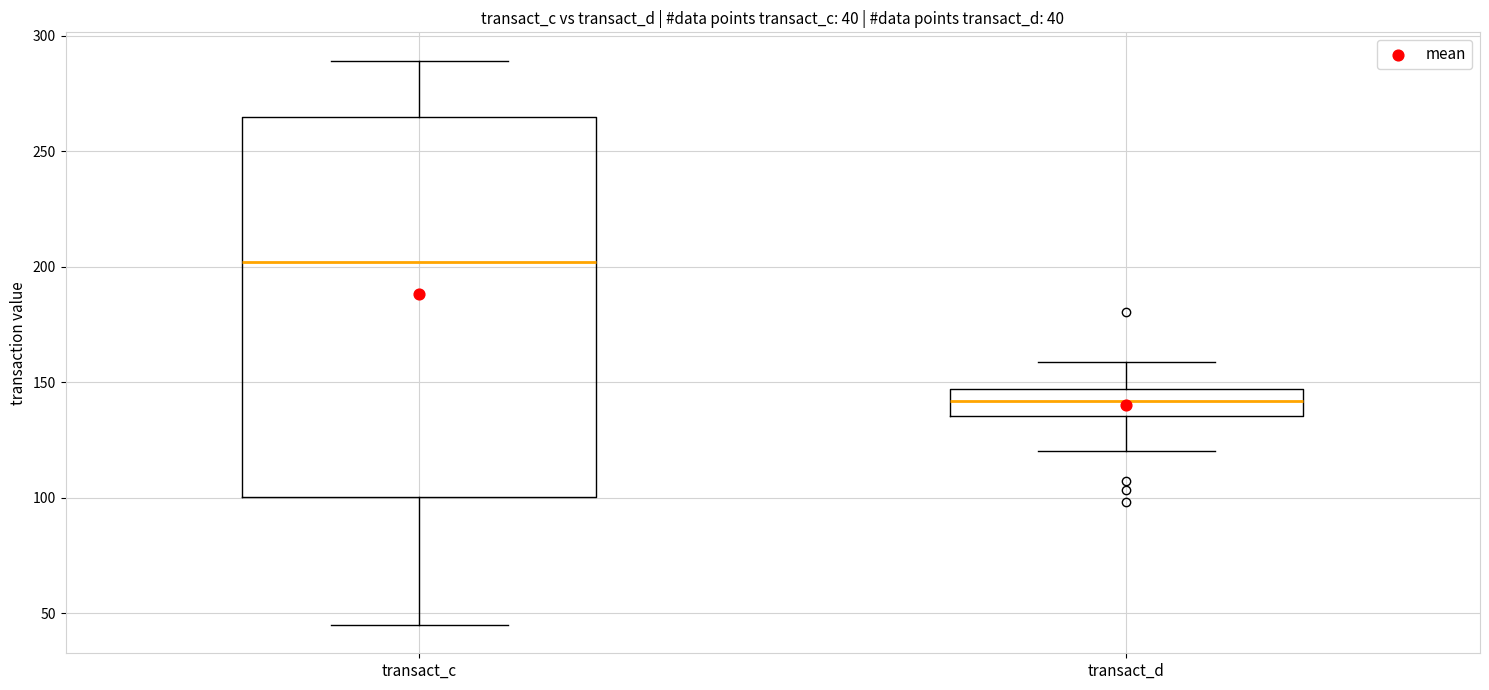

Which box is the tallest, from its lower edge to its upper edge?

transact_c